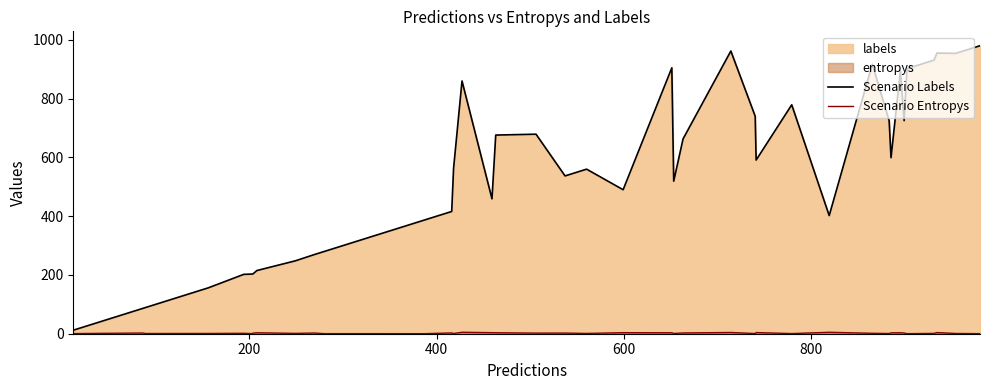

What is the difference between the maximum and minimum values in the Scenario Labels series?

968.0